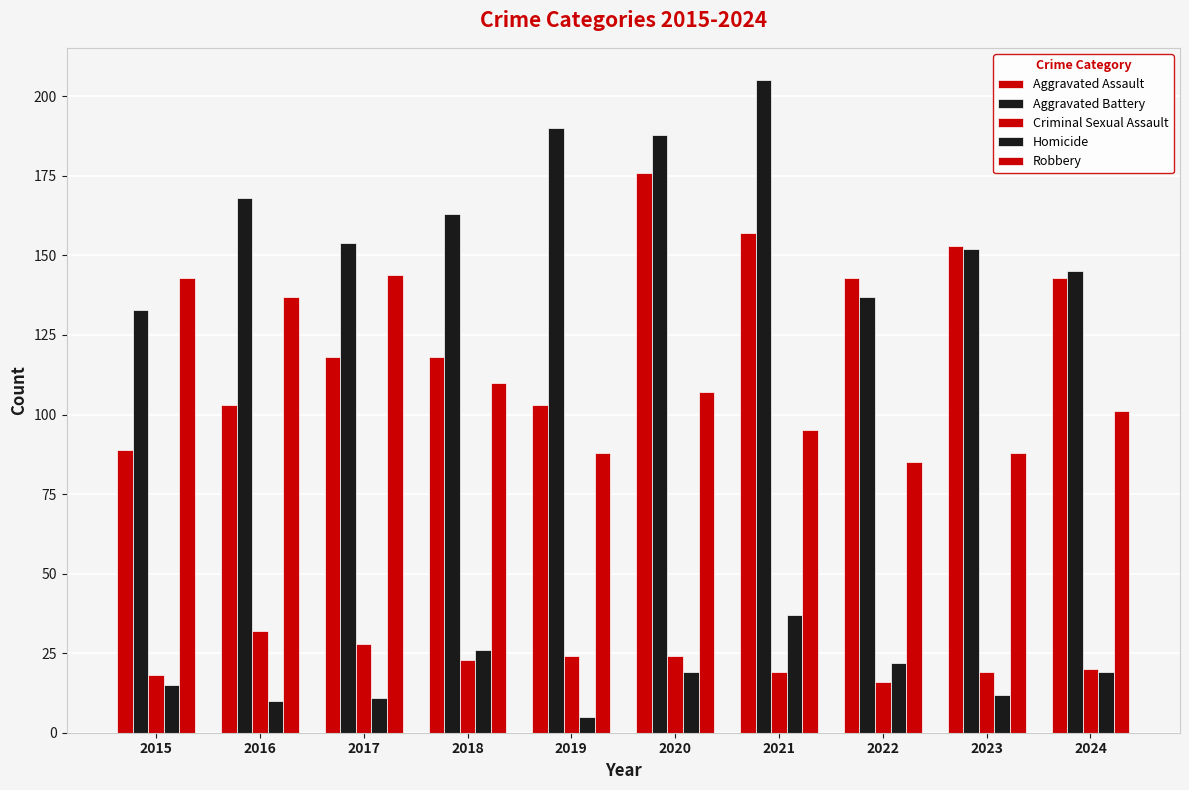

Does the chart contain stacked bars?

No